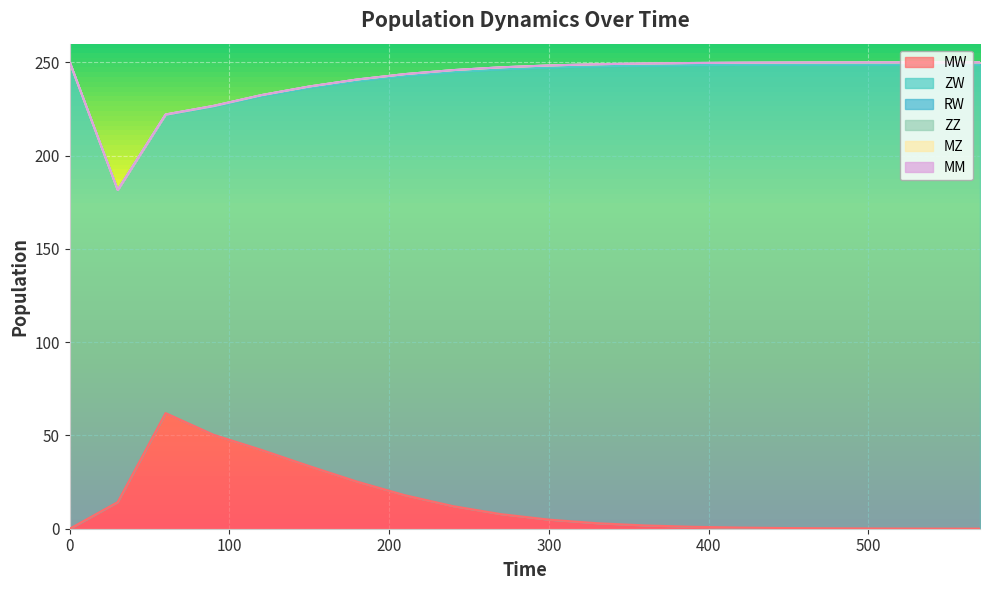

At which label does RW first exceed 1?

9